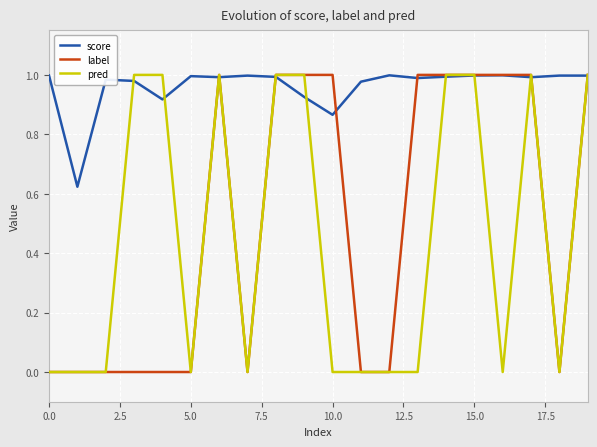

Which series has the largest total across all categories?

score